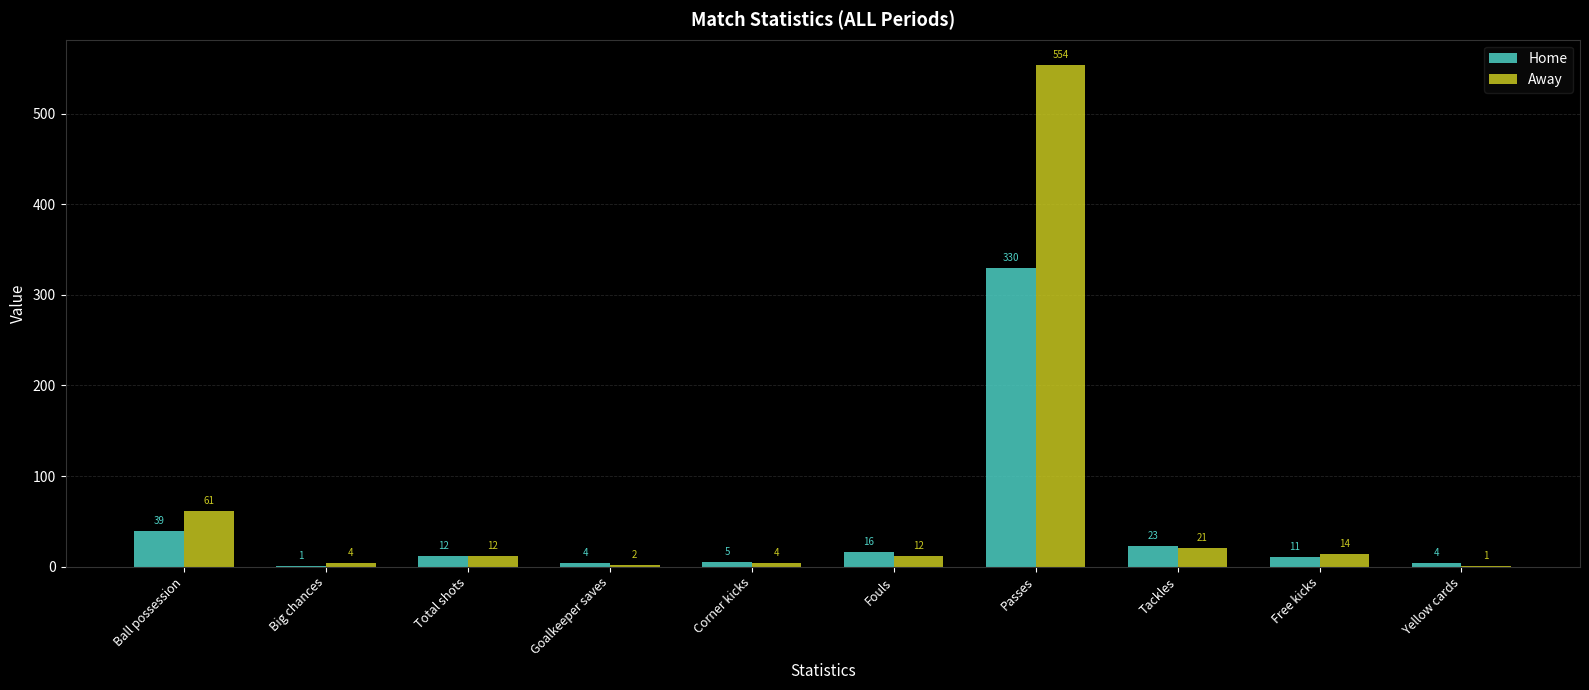

Reading left to right, transcribe all the data shown in this chart.

Home: 39	1	12	4	5	16	330	23	11	4
Away: 61	4	12	2	4	12	554	21	14	1